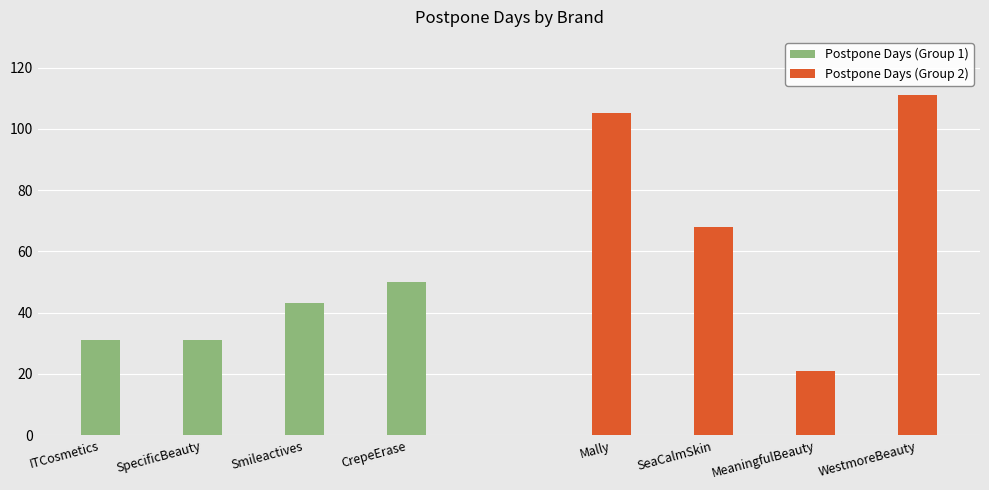

What is the difference between the maximum and minimum values in the Postpone Days (Group 2) series?

90